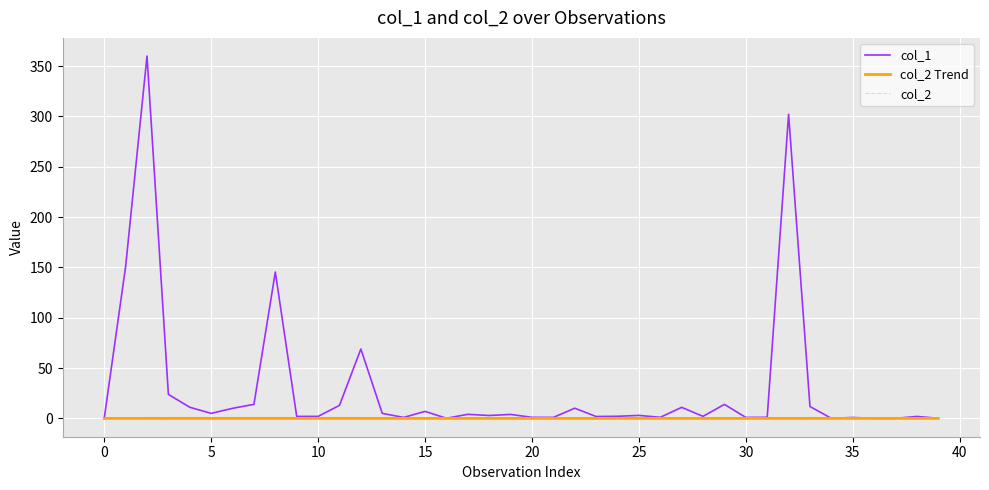

In col_2, how many points are higher than both neighbors (excluding endpoints)?

14